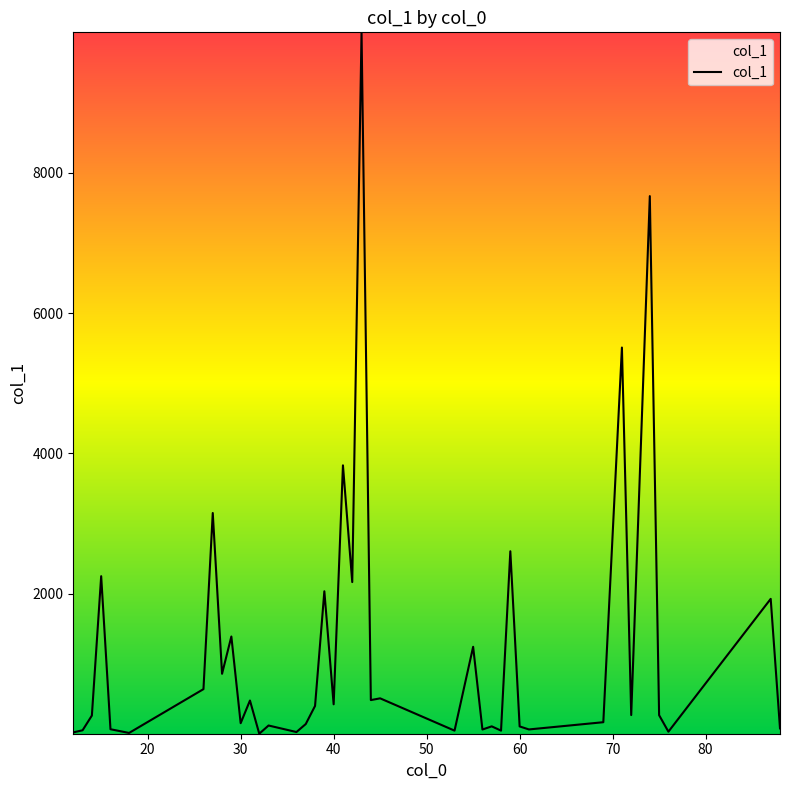

What is the difference between the maximum and minimum values?

9991